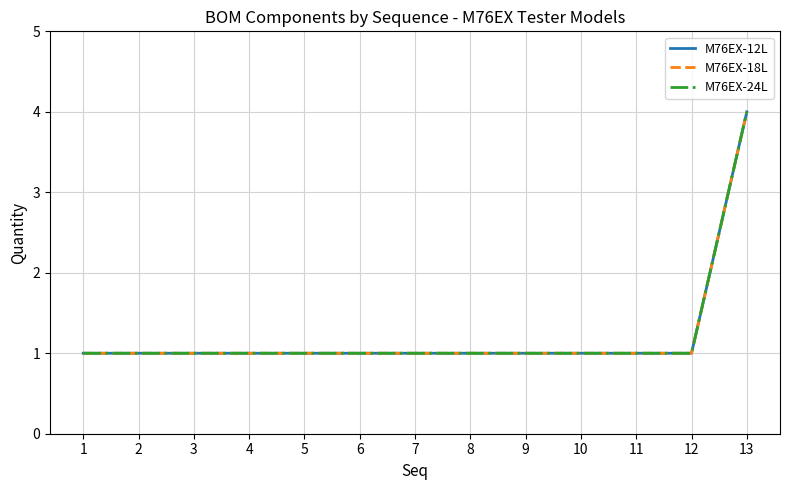

Is this an area chart (filled region under the line)?

No